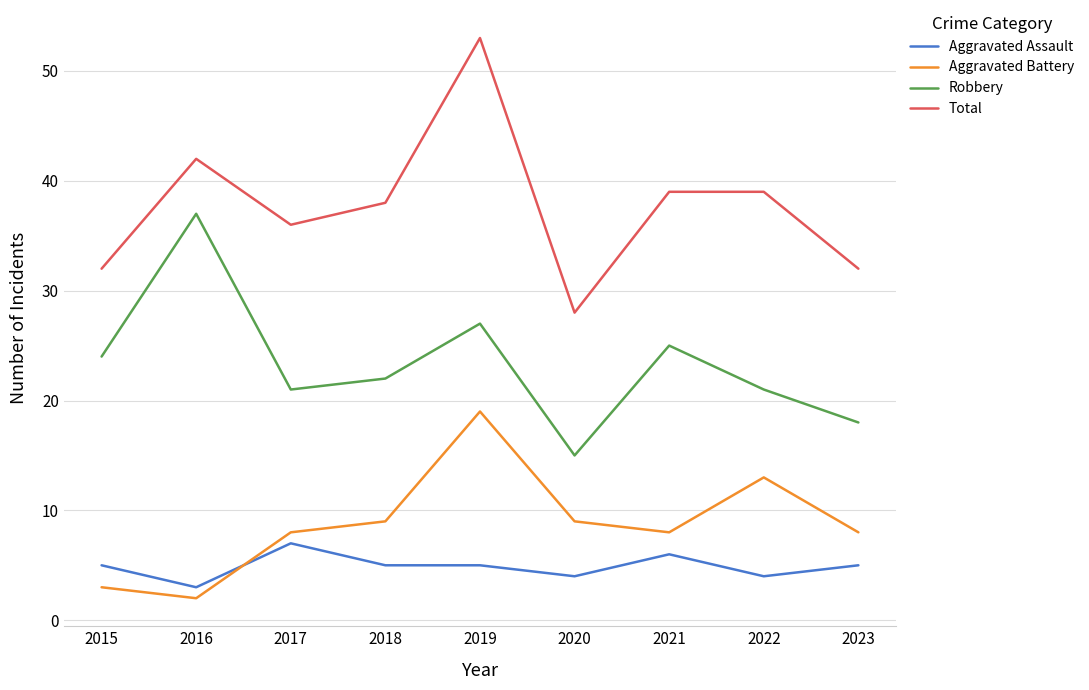

How many lines are shown in the chart?

4